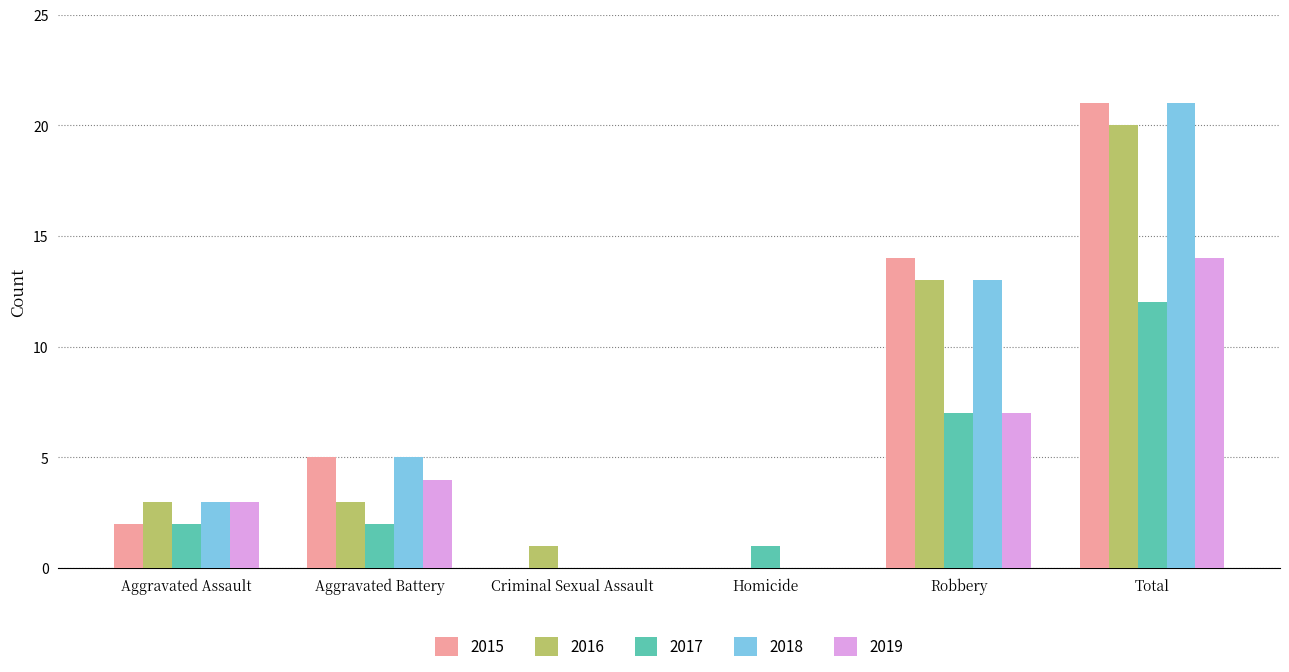

The 2017 series shows 1 at Aggravated Battery. True or false?

False